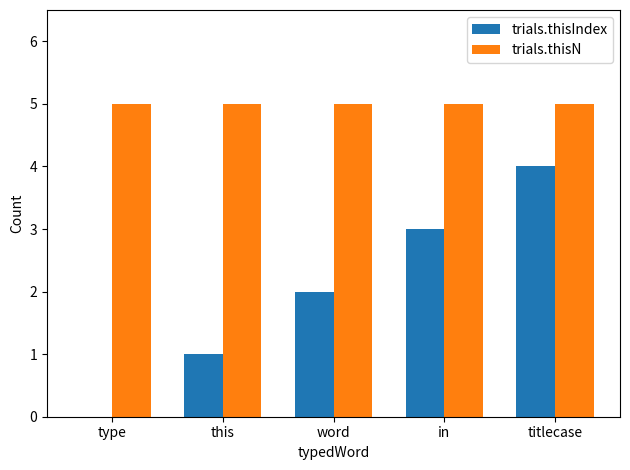

The value of trials.thisN at in is 5. True or false?

True